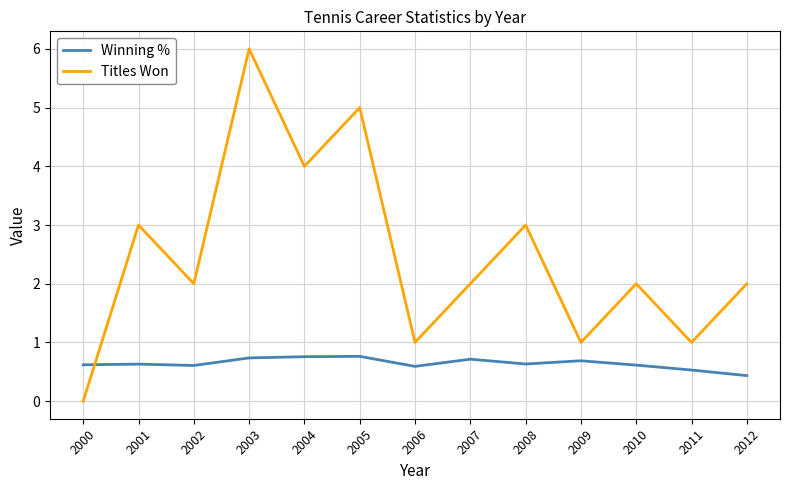

Where is Winning % nearest to the value 0?

2012